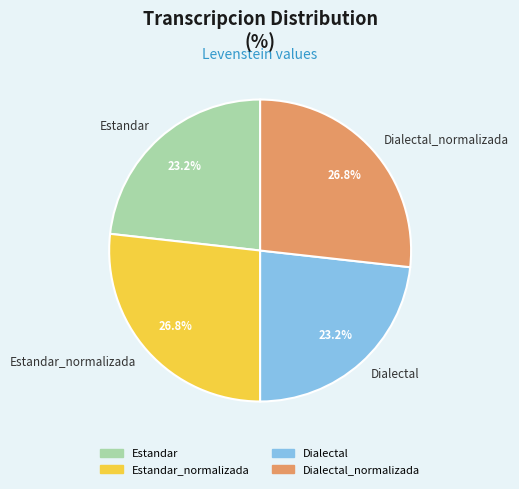

To the nearest percent, what percentage of the pie is Estandar?

23%